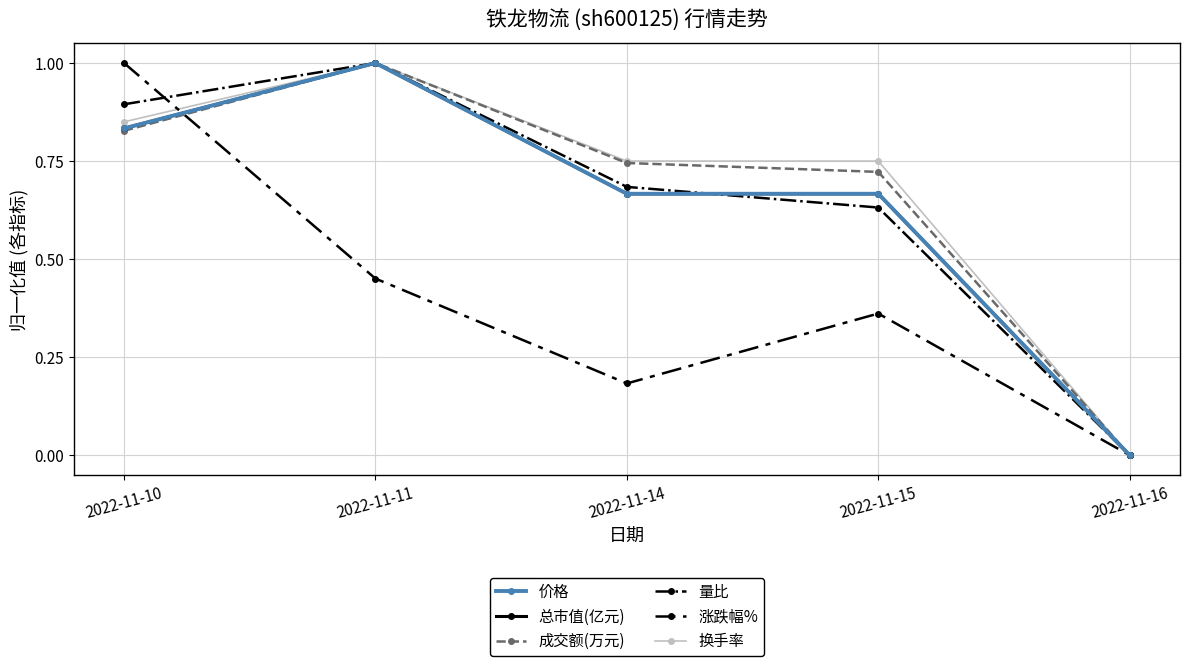

In 成交额(万元), how many points are higher than both neighbors (excluding endpoints)?

1